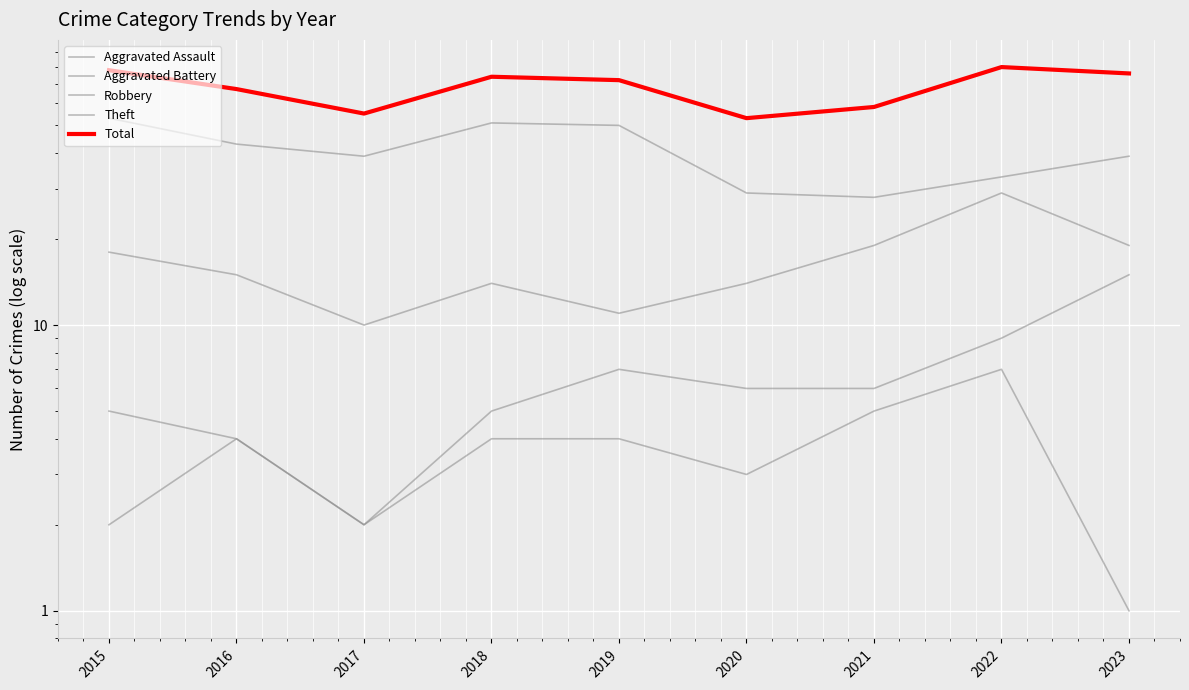

Which category has the lowest value in the Theft series?

2021